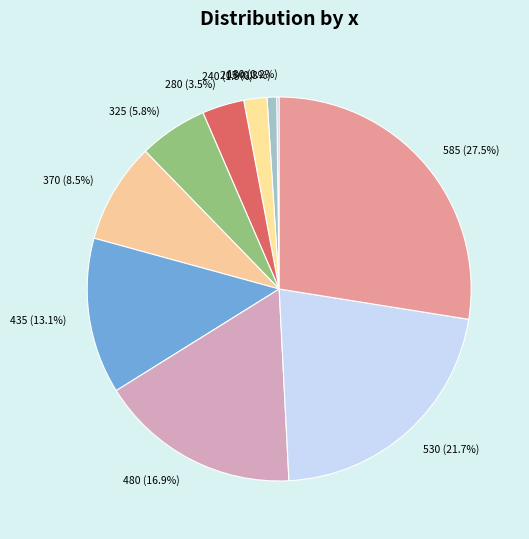

What is the largest slice in the pie chart?

585